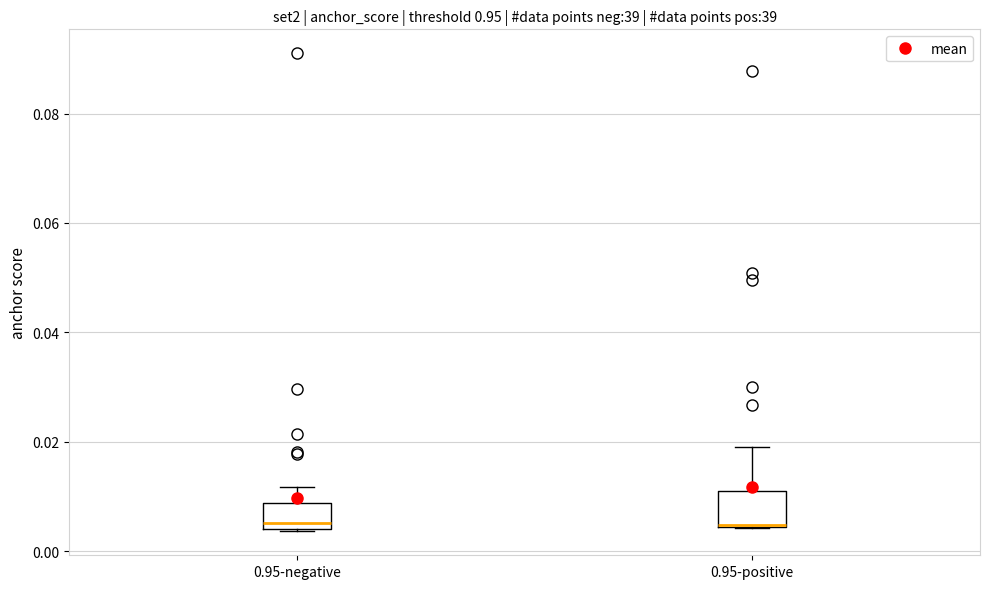

Where is the lower edge of the box for 0.95-negative on the y-axis? The values are not printed on the chart, so give them approximately, as read against the axis.

0.004